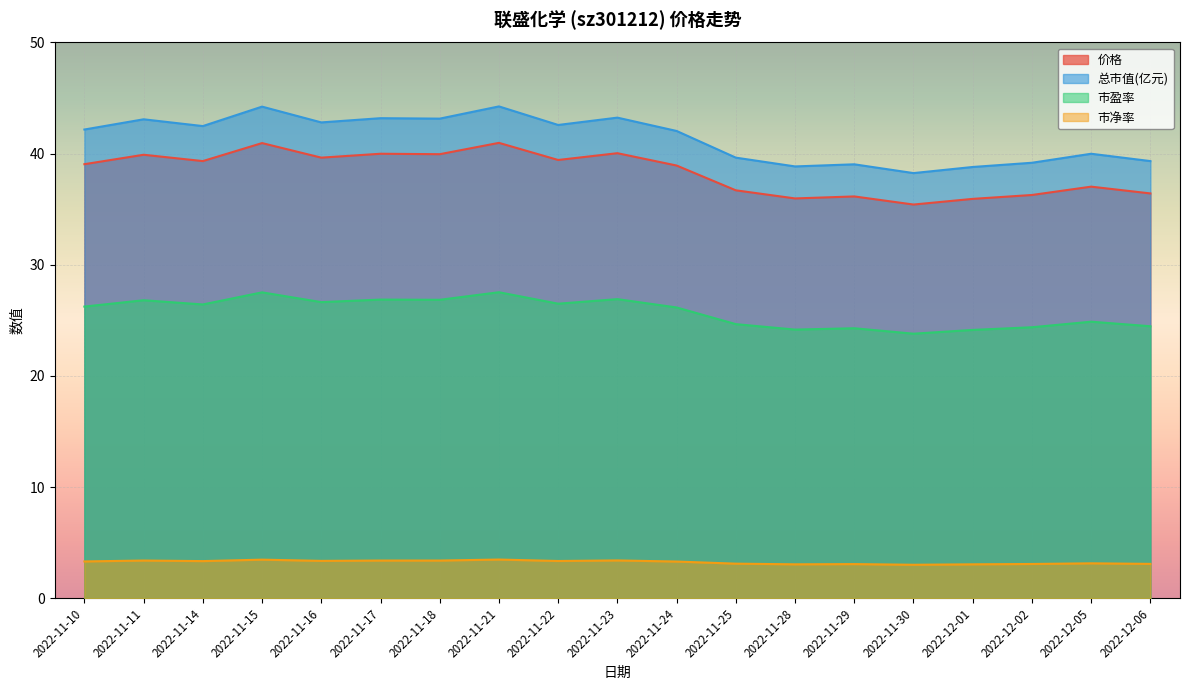

Reading left to right, transcribe all the data shown in this chart.

价格: 39.0	39.9	39.3	41.0	39.6	40.0	40.0	41.0	39.4	40.0	38.9	36.7	36.0	36.1	35.4	35.9	36.3	37.0	36.4
总市值(亿元): 42.2	43.1	42.5	44.2	42.8	43.2	43.1	44.2	42.6	43.2	42.0	39.6	38.9	39.0	38.2	38.8	39.2	40.0	39.3
市盈率: 26.2	26.8	26.4	27.5	26.6	26.9	26.9	27.5	26.5	26.9	26.2	24.7	24.2	24.3	23.8	24.1	24.4	24.9	24.5
市净率: 3.3	3.4	3.3	3.5	3.4	3.4	3.4	3.5	3.4	3.4	3.3	3.1	3.0	3.1	3.0	3.0	3.1	3.1	3.1